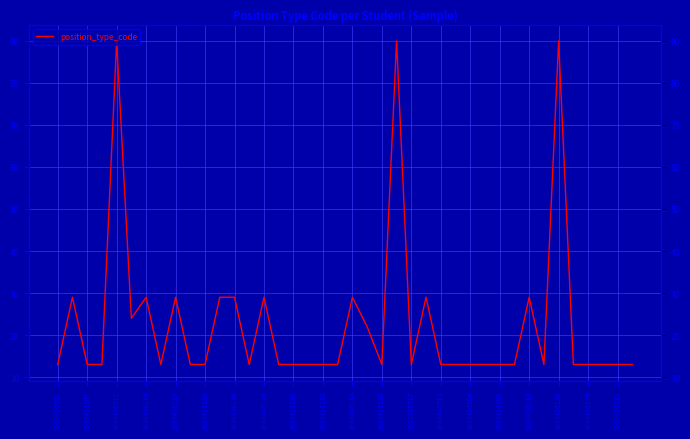

What is the average value?

23